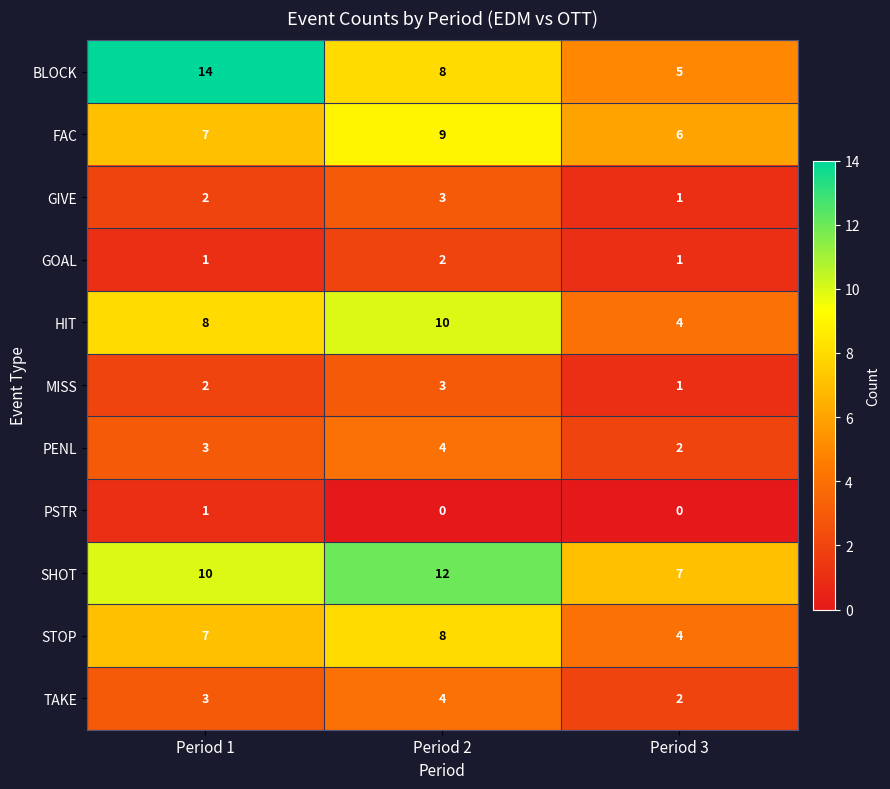

Count the number of categories in the chart.

3